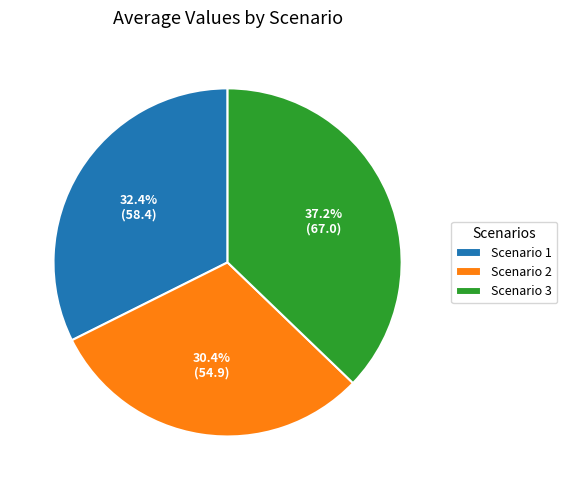

Does Scenario 3 account for over 50% of the chart?

No